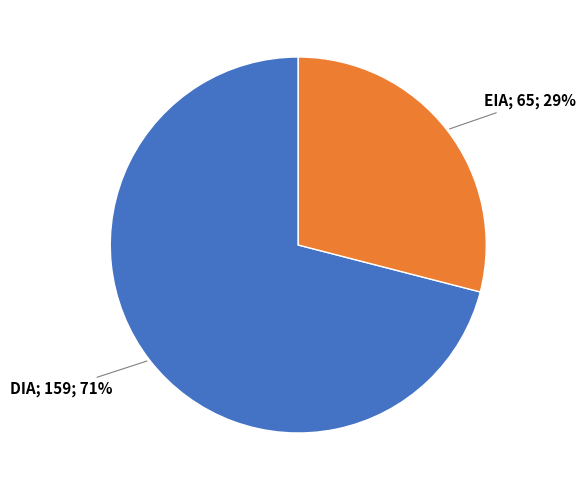

To the nearest percent, what is the difference between the largest and smallest slice percentages?

42%